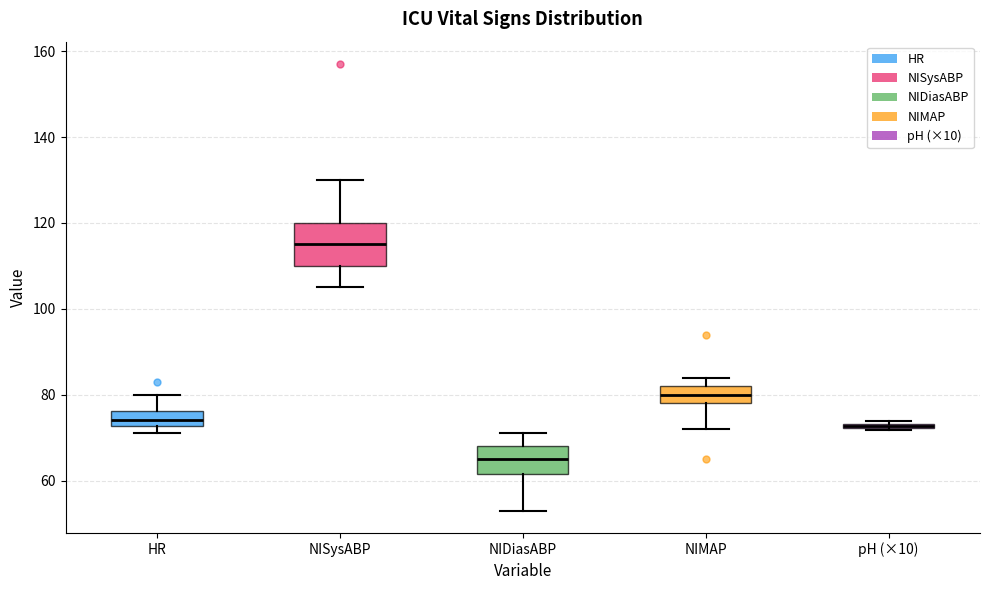

Where does the lower whisker of the box for NISysABP end on the y-axis? The values are not printed on the chart, so give them approximately, as read against the axis.

106